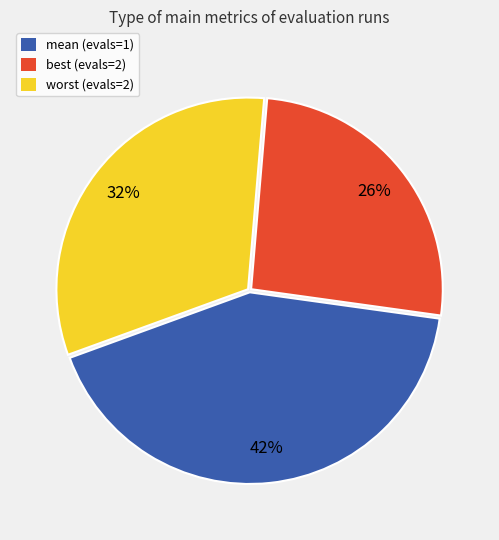

Rank the categories by value from lowest to highest.

best (evals=2), worst (evals=2), mean (evals=1)